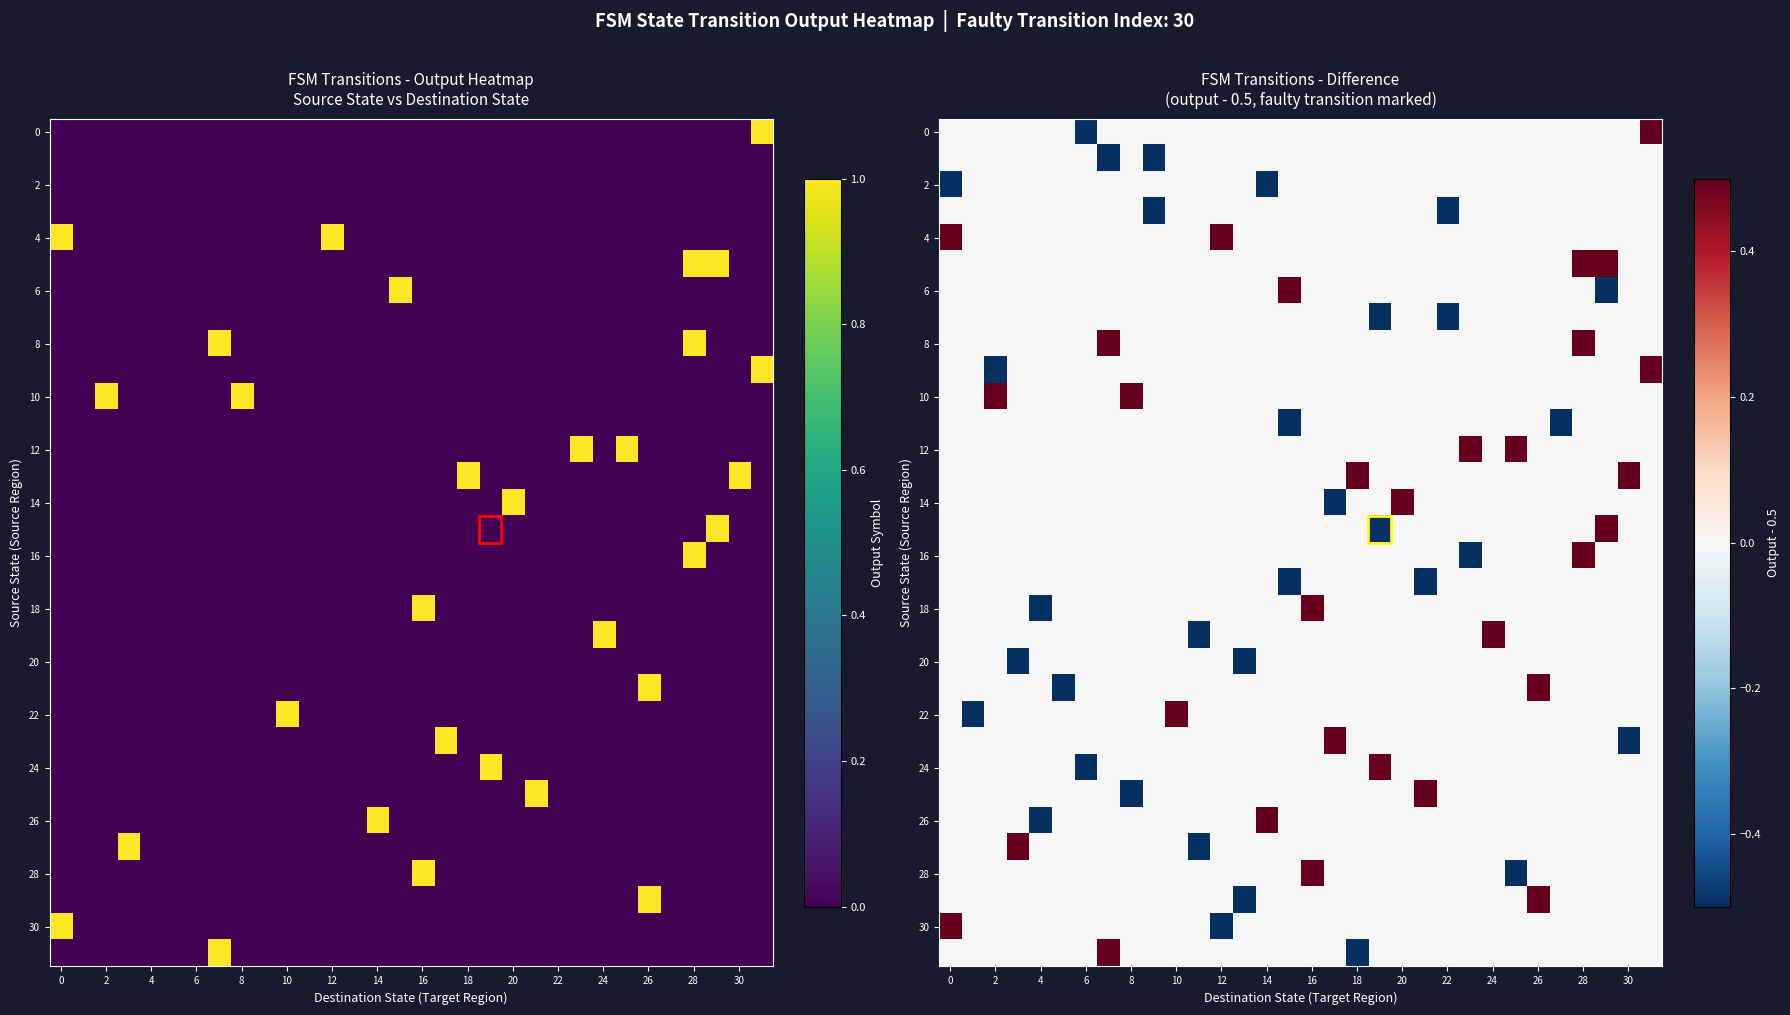

Which category has the highest value across all series?

31